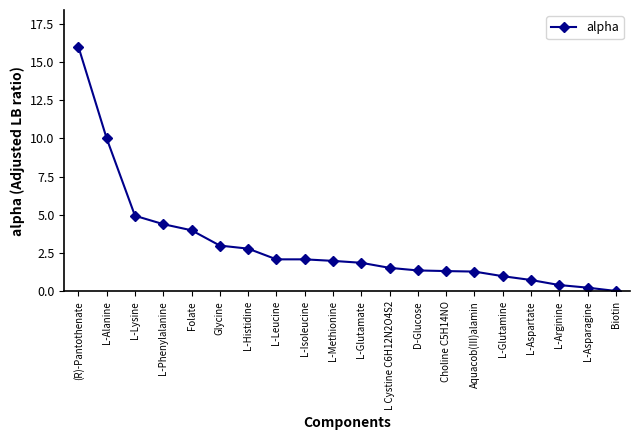

What is the maximum value shown in the chart?

16.0